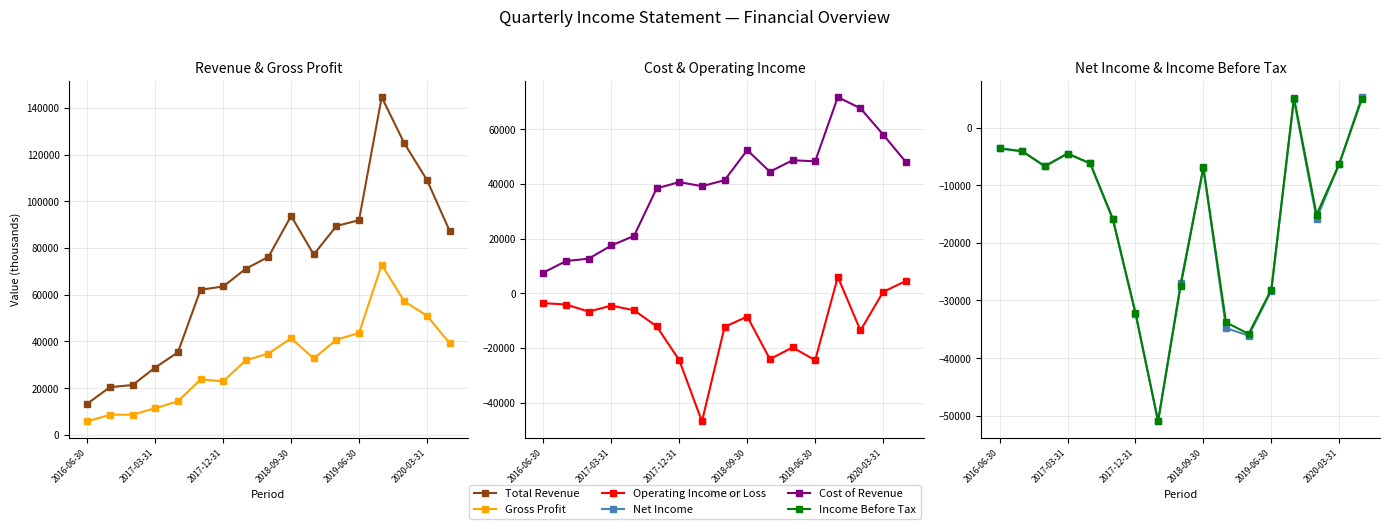

Reading right to left, transcribe all the data shown in this chart.

Total Revenue: 87300	109100	124800	144600	91900	89400	77200	93700	76200	71100	63500	62100	35300	28800	21300	20400	13300
Gross Profit: 39200	51000	57100	72800	43600	40700	32700	41300	34800	31900	22900	23700	14300	11400	8600	8600	5700
Cost of Revenue: 48100	58100	67700	71800	48300	48700	44500	52400	41400	39200	40700	38400	21000	17500	12700	11800	7600
Operating Income or Loss: 4500	500	-13600	6000	-24500	-19800	-24100	-8500	-12300	-46900	-24500	-12100	-6200	-4500	-6700	-4100	-3600
Net Income: 5300	-6300	-15800	4900	-28300	-36100	-34800	-7000	-27000	-50900	-32300	-15900	-6200	-4500	-6700	-4100	-3600
Income Before Tax: 5000	-6300	-15100	5200	-28100	-35800	-33800	-6900	-27400	-51000	-32100	-15800	-6200	-4500	-6700	-4100	-3600